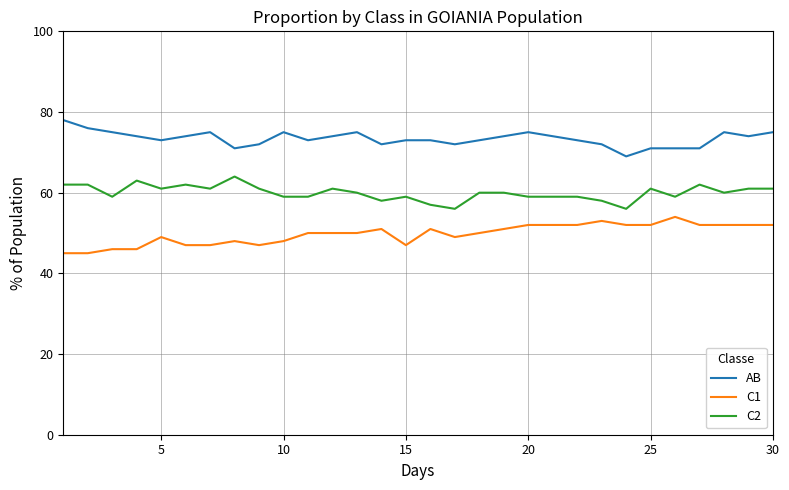

True or false: C2 and AB cross at least once.

False